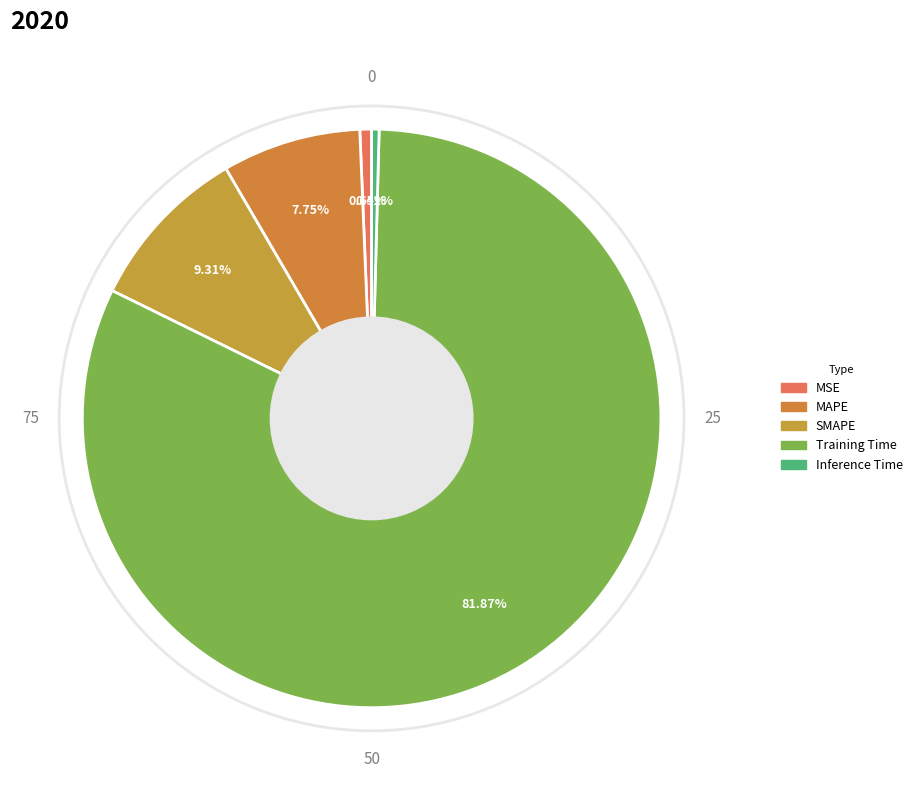

How many segments does this pie chart have?

5